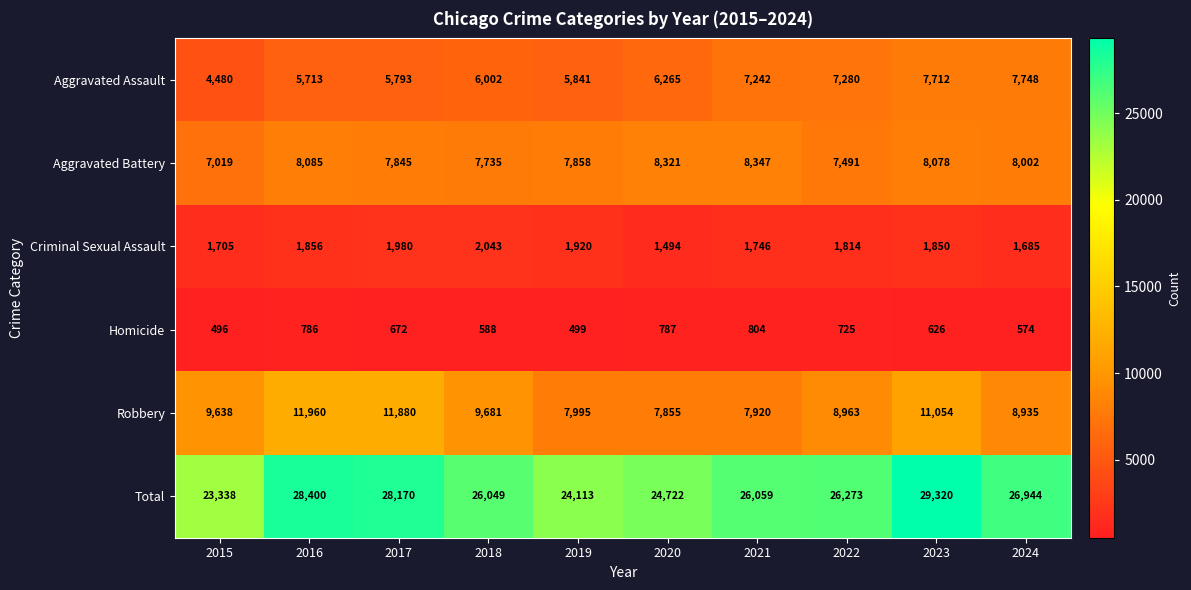

True or false: Robbery has a value of 11054 at 2023.

True